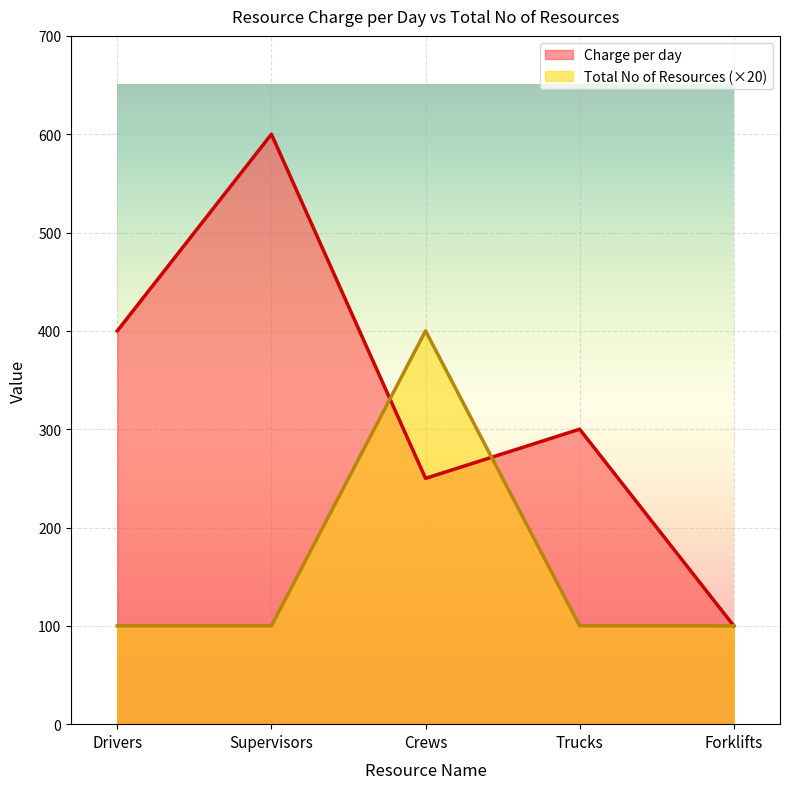

At Forklifts, list the series in order from largest to smallest.

Charge per day, Total No of Resources